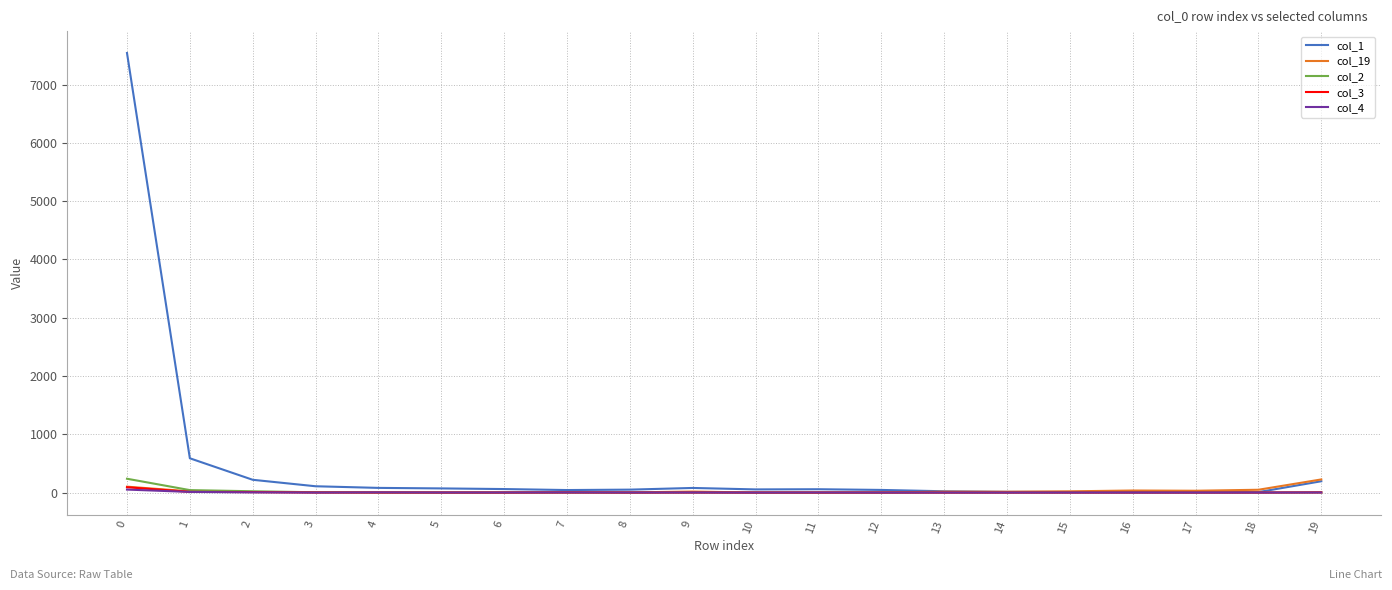

What is the maximum value shown in the chart?

7541